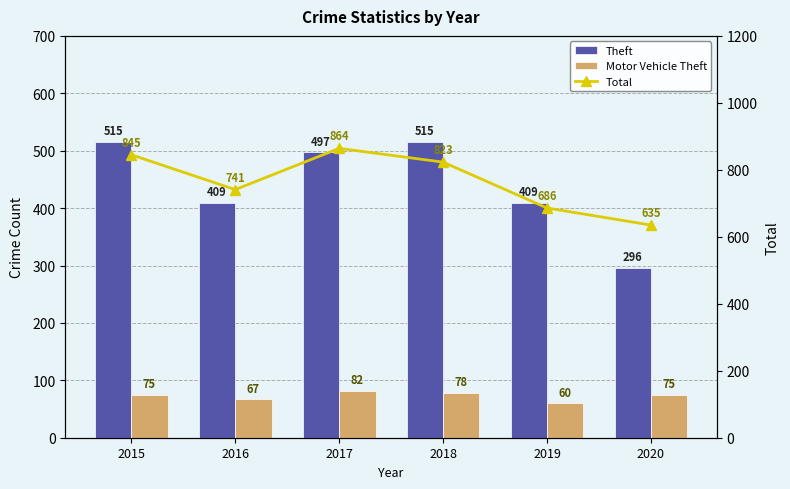

What are all the series names shown in the legend?

Theft, Motor Vehicle Theft, Total